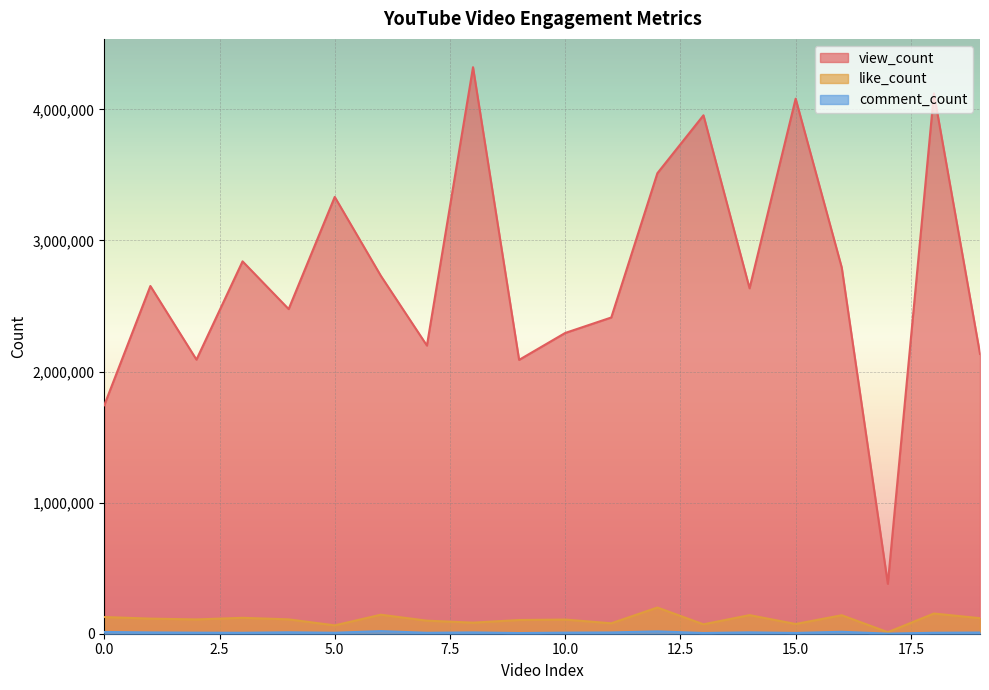

Reading right to left, list all the values displayed in this chart.

view_count: 2134311	4120825	380727	2793470	4081114	2634919	3954464	3512627	2412213	2294122	2088863	4321228	2198011	2730221	3331873	2476400	2840332	2090591	2652407	1743020
like_count: 118458	154113	11751	141032	74289	141844	71804	199761	79648	108014	104519	84530	99484	145002	63697	109567	121291	109133	115131	127401
comment_count: 9114	7356	703	14751	5910	10418	5563	17722	9672	8278	5095	10066	7132	19743	7462	10919	7222	8092	9988	13238